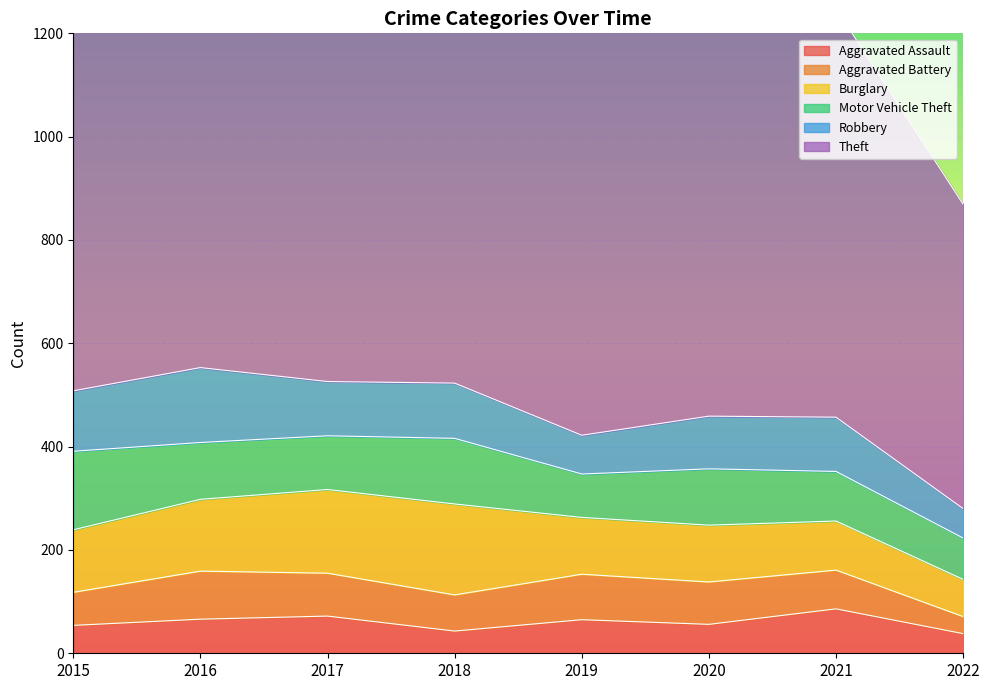

How many interior local peaks does the Aggravated Assault series have?

3